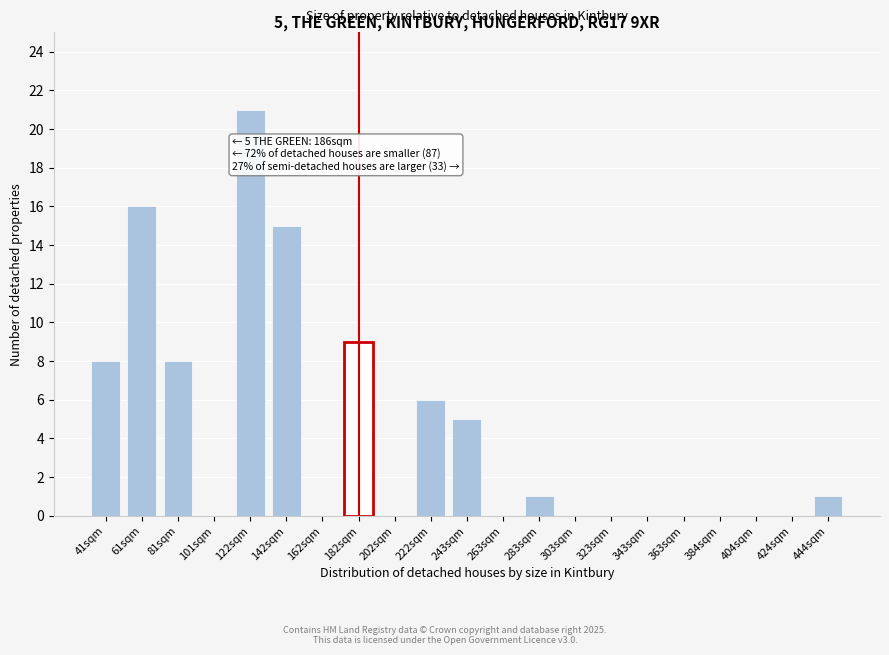

Reading left to right, what are all the values shown in this chart?

41sqm=8	61sqm=16	81sqm=8	101sqm=0	122sqm=21	142sqm=15	162sqm=0	182sqm=9	202sqm=0	222sqm=6	243sqm=5	263sqm=0	283sqm=1	303sqm=0	323sqm=0	343sqm=0	363sqm=0	384sqm=0	404sqm=0	424sqm=0	444sqm=1